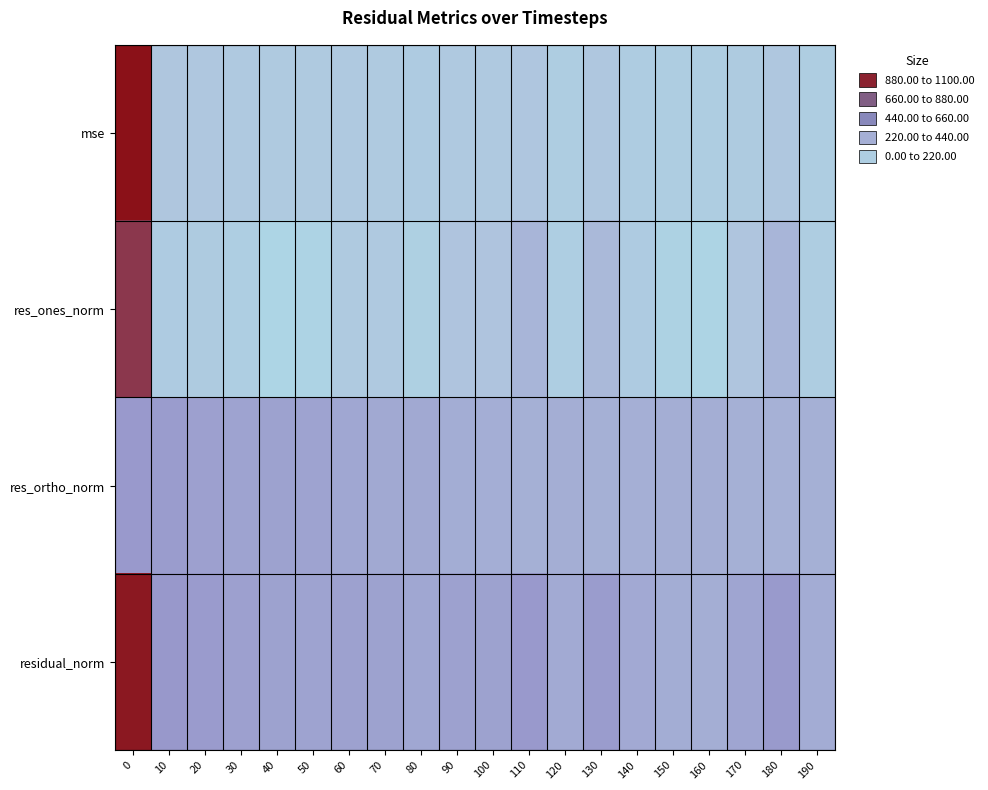

Reading left to right, transcribe all the data shown in this chart.

mse: 0=1041.7	10=197.5	20=182.5	30=159.8	40=154.0	50=151.7	60=158.9	70=154.5	80=136.4	90=159.3	100=154.7	110=189.2	120=122.6	130=179.3	140=125.2	150=115.0	160=111.9	170=141.8	180=185.6	190=118.0
res_ones_norm: 0=921.4	10=134.6	20=140.9	30=105.6	40=29.8	50=53.1	60=154.4	70=162.1	80=89.8	90=214.6	100=218.0	110=293.1	120=107.2	130=278.3	140=136.5	150=68.7	160=36.1	170=201.4	180=294.9	190=119.7
res_ortho_norm: 0=439.0	10=423.6	20=403.3	30=385.5	40=391.3	50=385.8	60=367.6	70=358.1	80=358.3	90=336.5	100=327.4	110=321.3	120=333.4	130=319.1	140=326.4	150=332.0	160=332.6	170=318.2	180=314.1	190=322.0
residual_norm: 0=1020.6	10=444.4	20=427.2	30=399.7	40=392.4	50=389.5	60=398.7	70=393.0	80=369.4	90=399.1	100=393.3	110=434.9	120=350.2	130=423.4	140=353.8	150=339.1	160=334.5	170=376.6	180=430.9	190=343.5